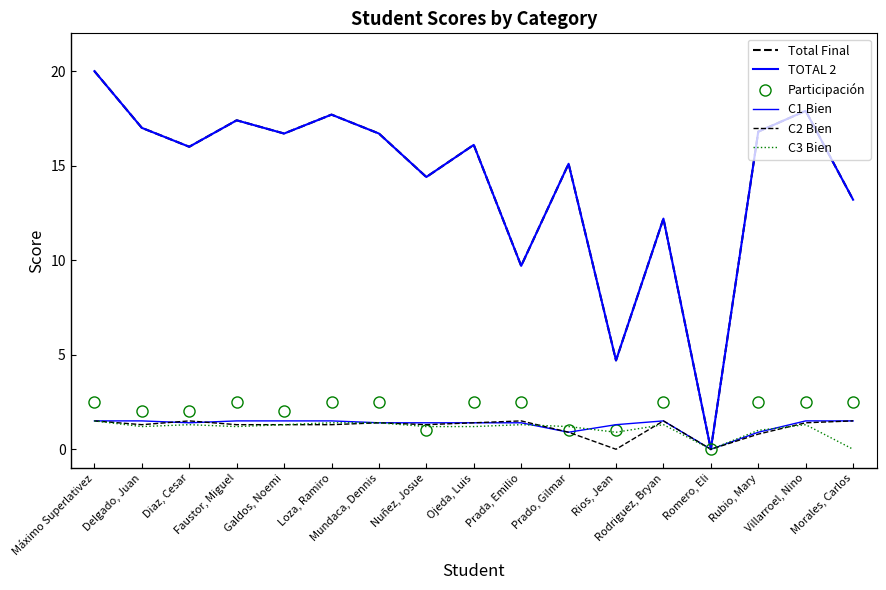

Which series changed the most between Ojeda, Luis and Prado, Gilmar?

Participación